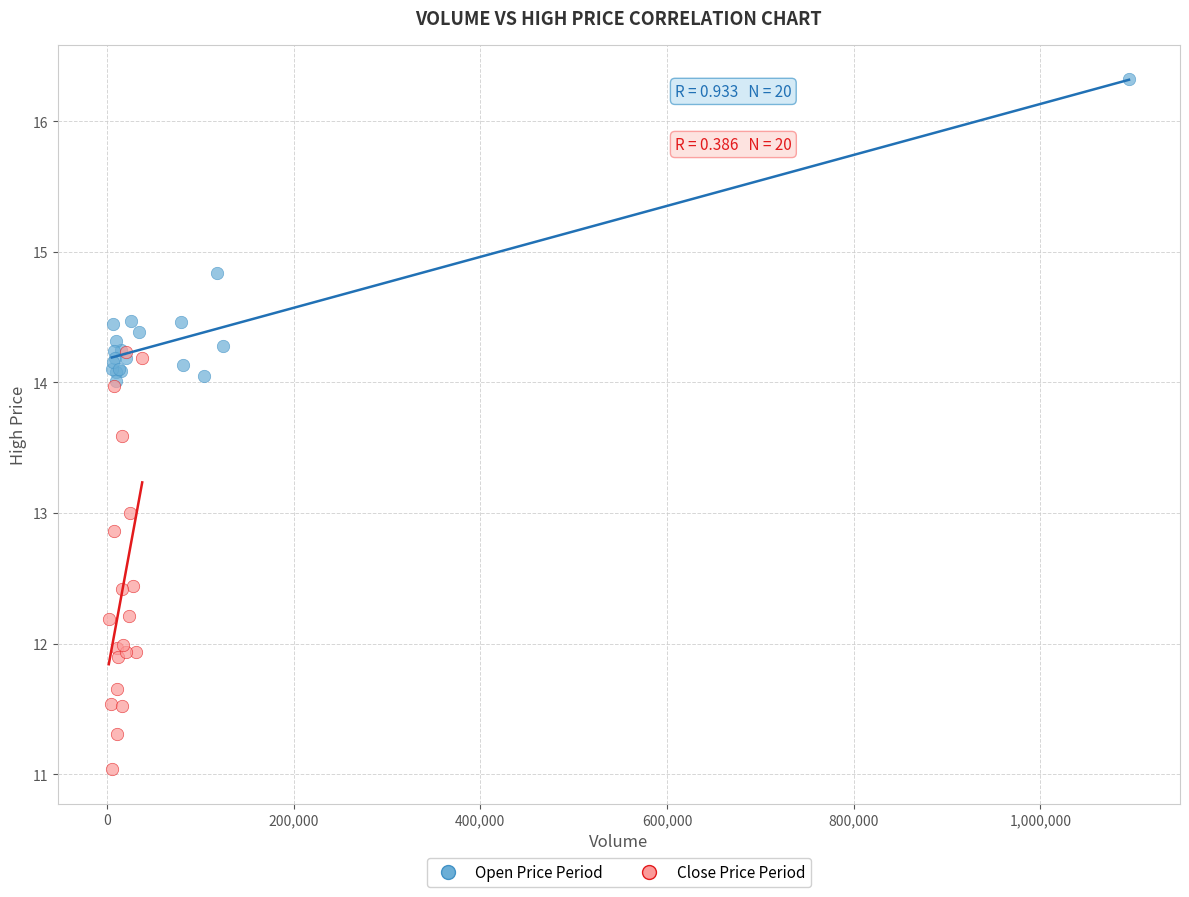

Which series has the largest Y range (max minus min)?

Close Price Period